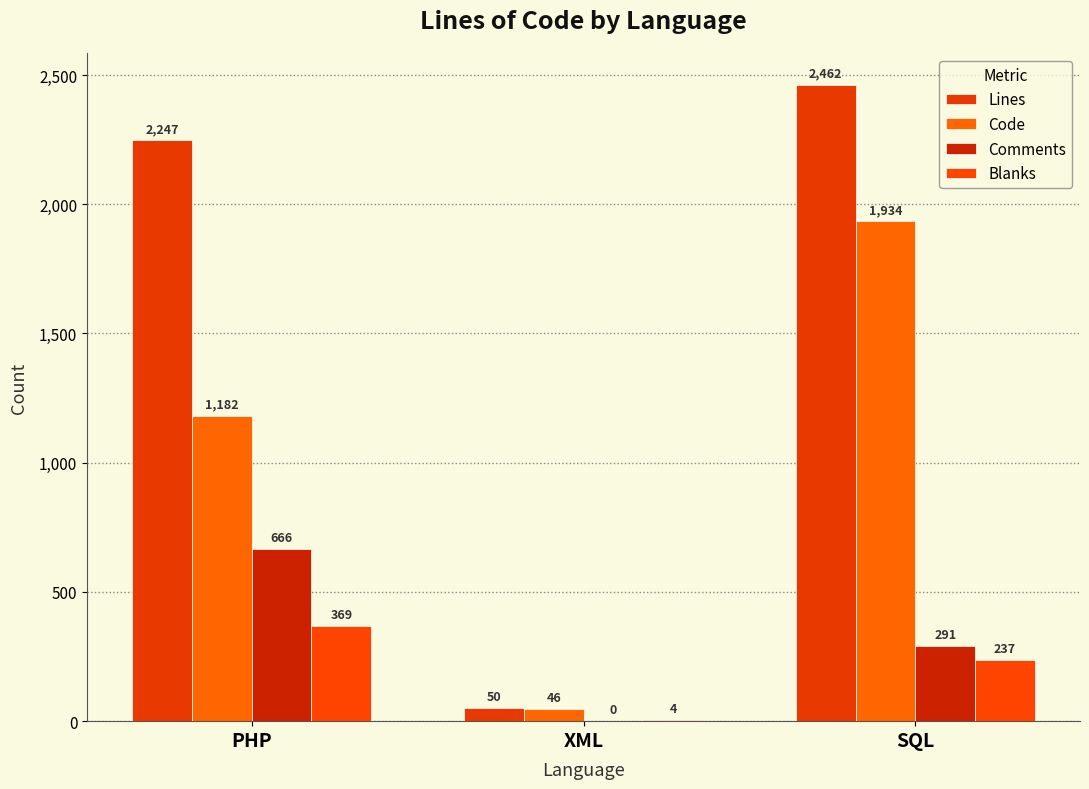

True or false: Blanks has a value of 422 at SQL.

False